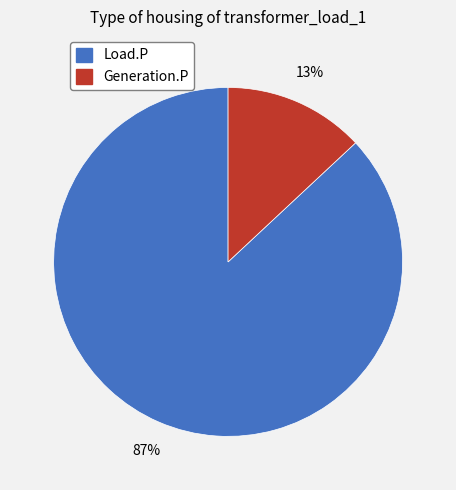

How many segments does this pie chart have?

2